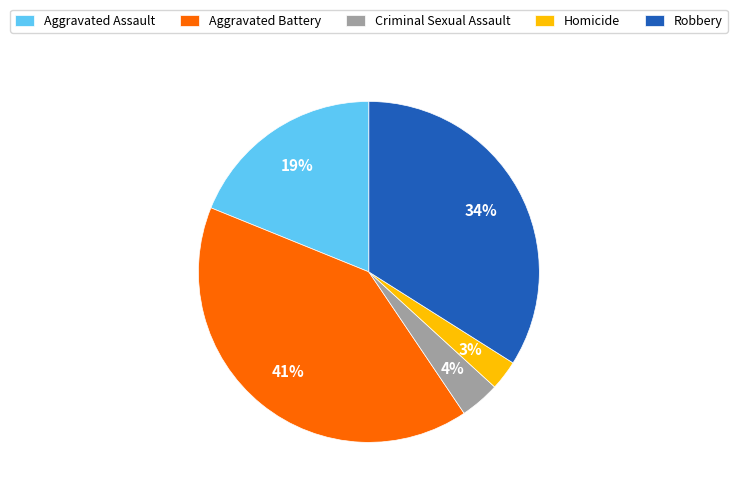

Count the number of slices in the pie.

5